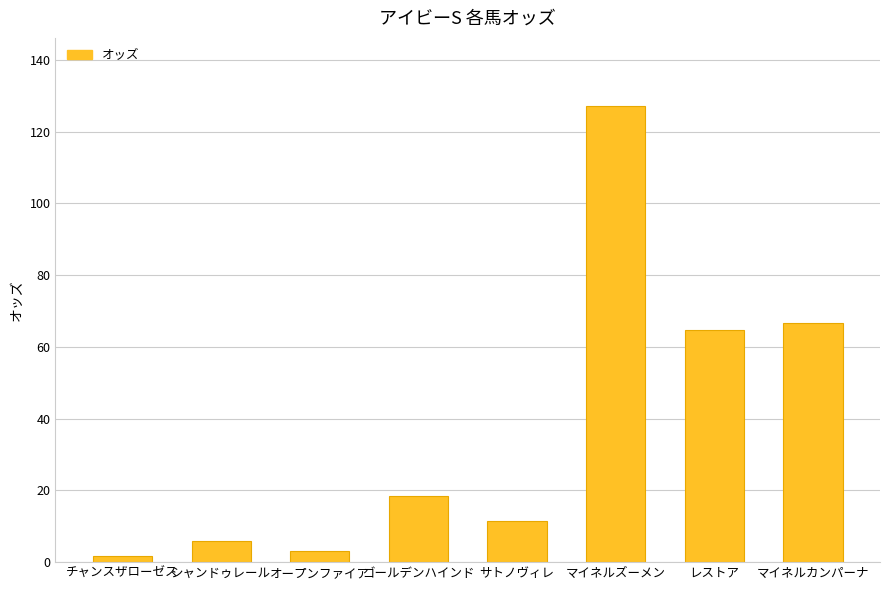

What is the greatest value displayed?

127.1